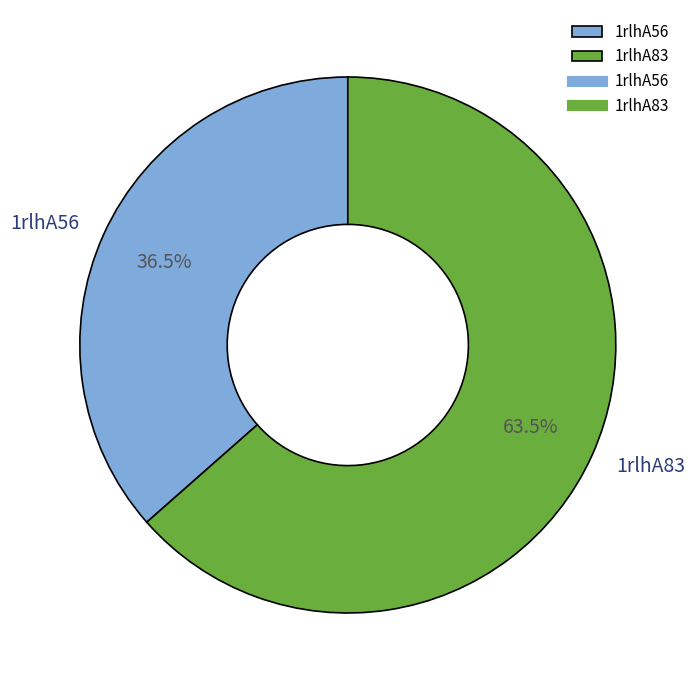

How many slices are in this pie chart?

2